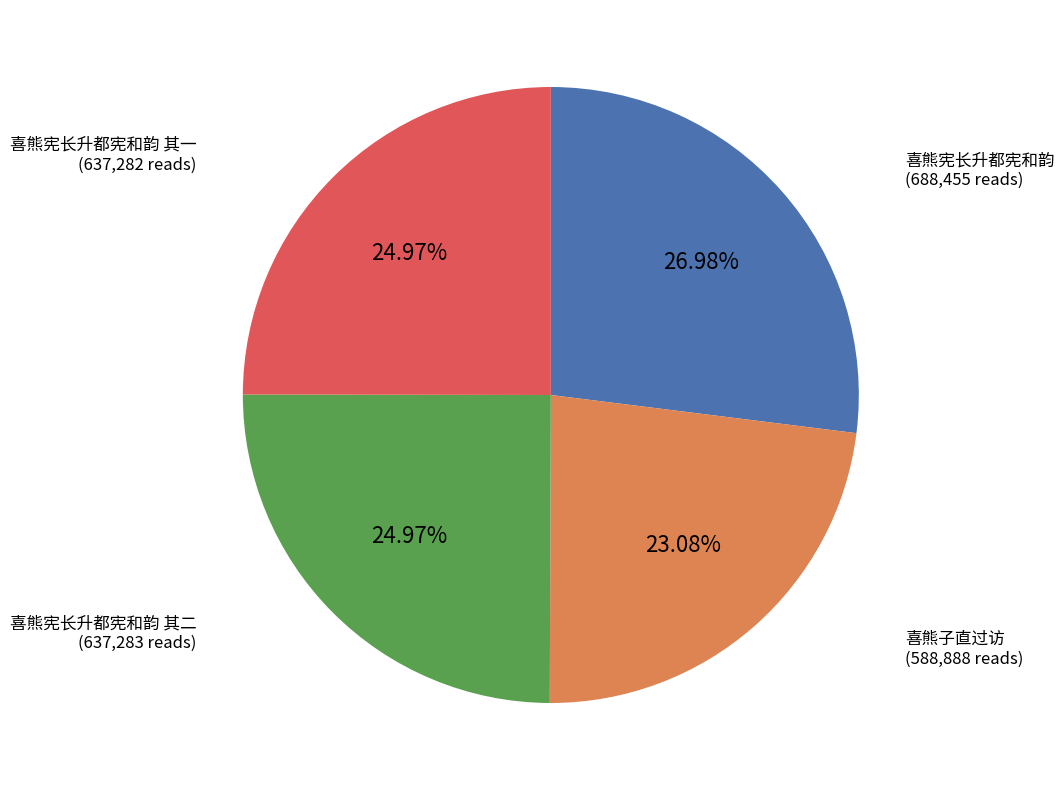

What portion of the pie excludes 喜熊宪长升都宪和韵?

73.0%